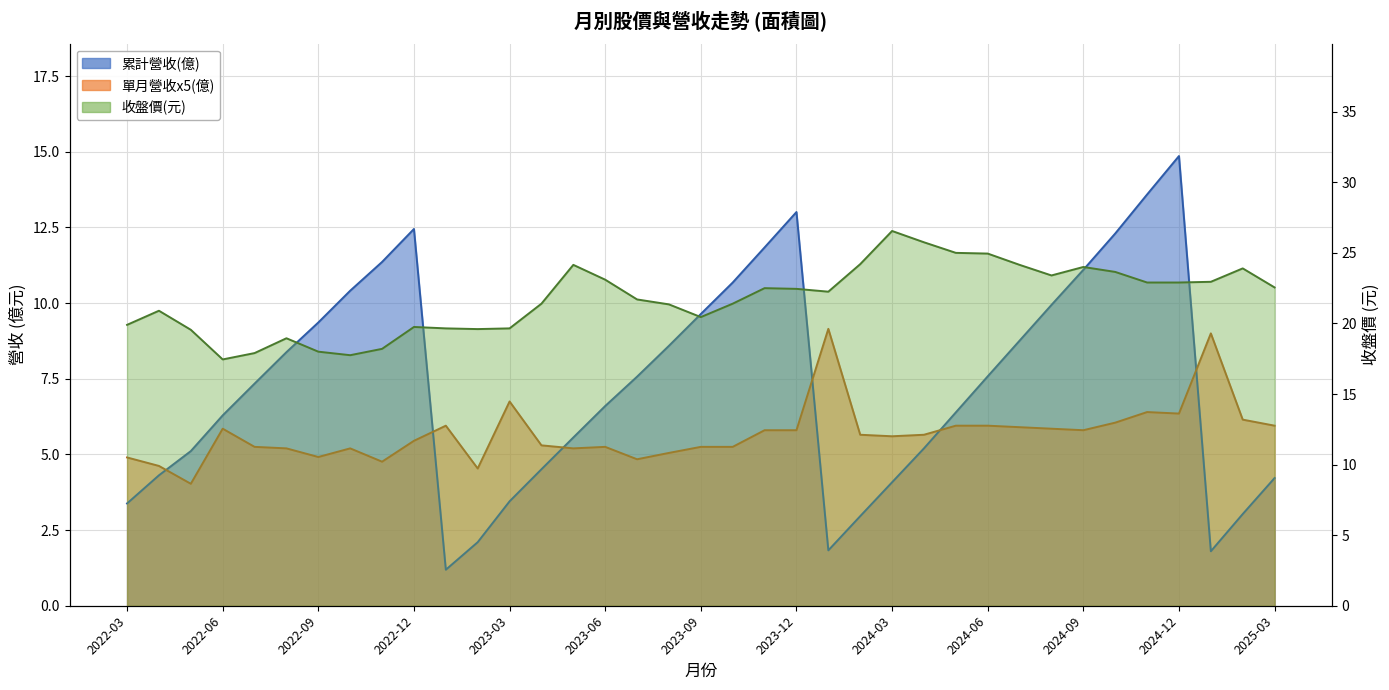

What is the total value across all series at 2024-02?

32.8